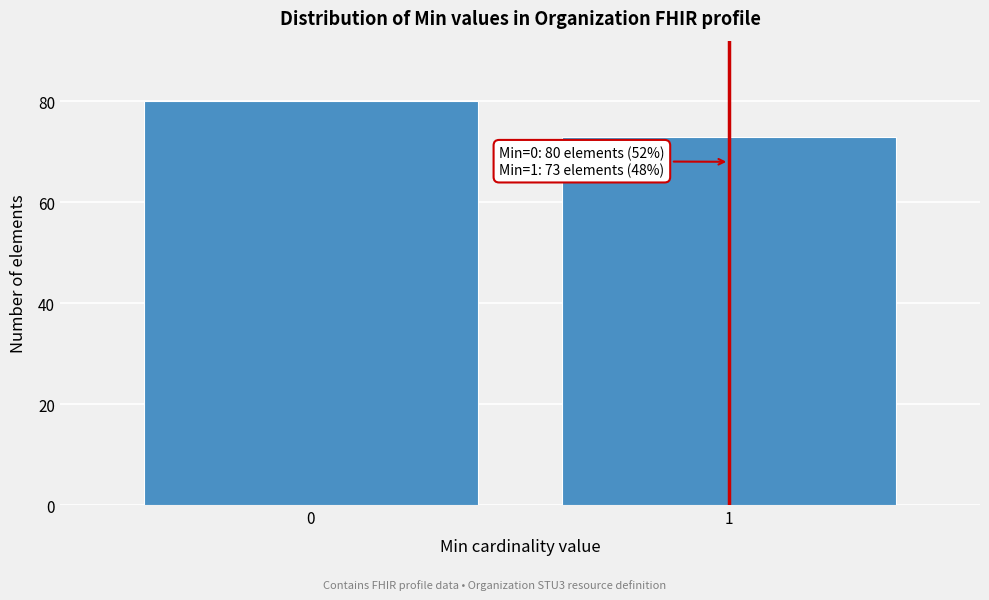

Reading left to right, transcribe all the data shown in this chart.

0=80	1=73